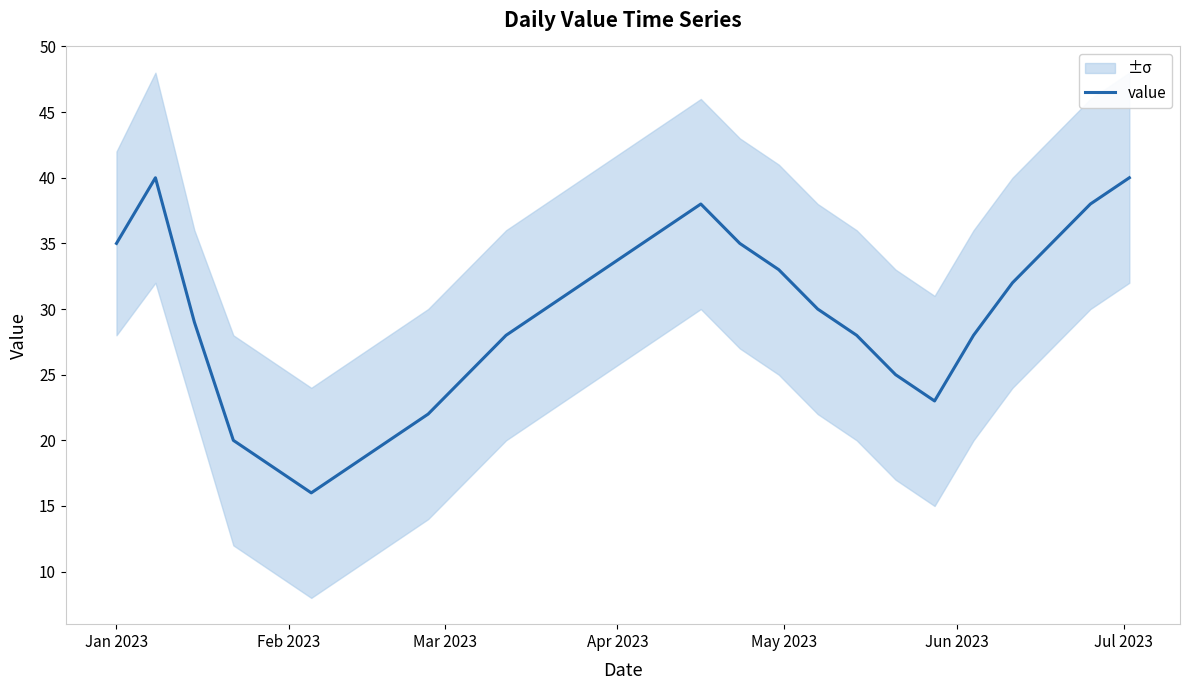

What is the maximum value for value?

40